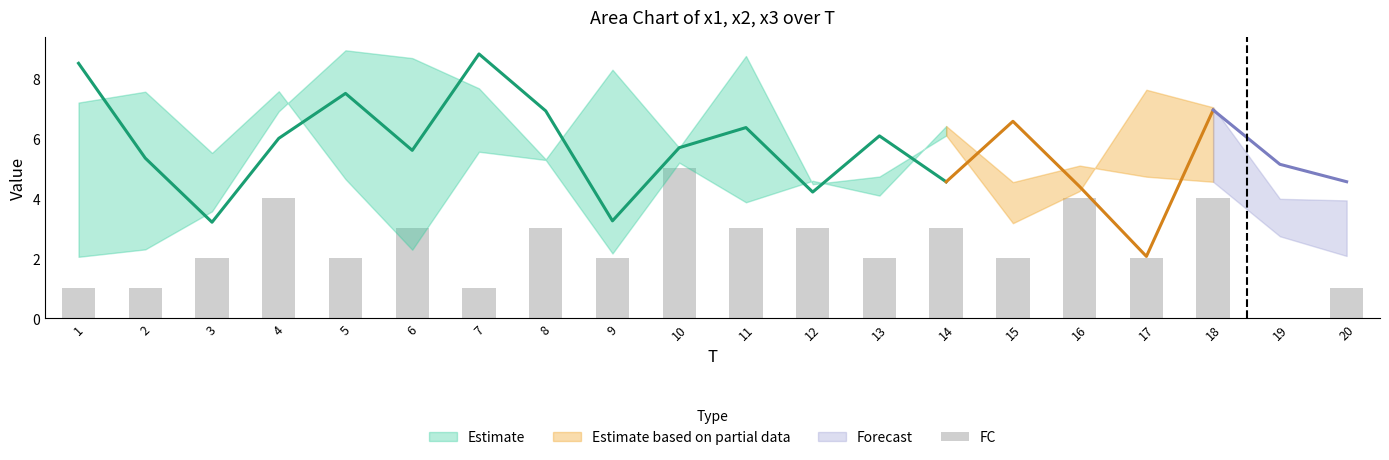

What is the difference between the values at 1 and 11?

2